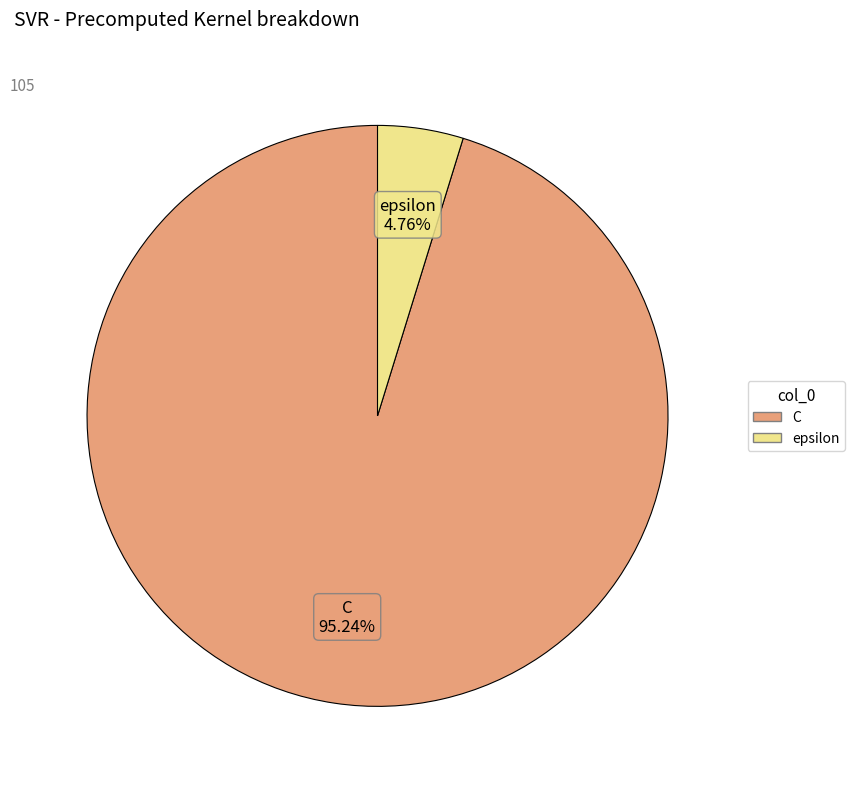

What portion of the pie excludes epsilon?

95.2%